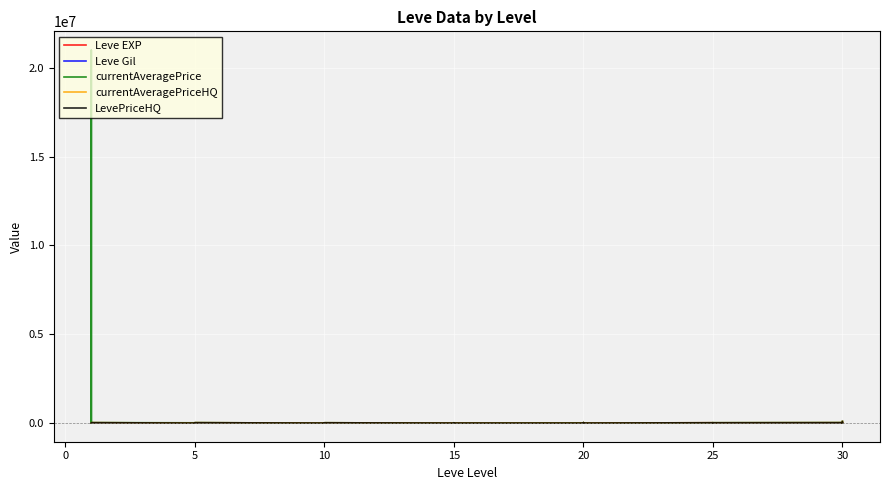

Which series has the largest total across all categories?

currentAveragePrice